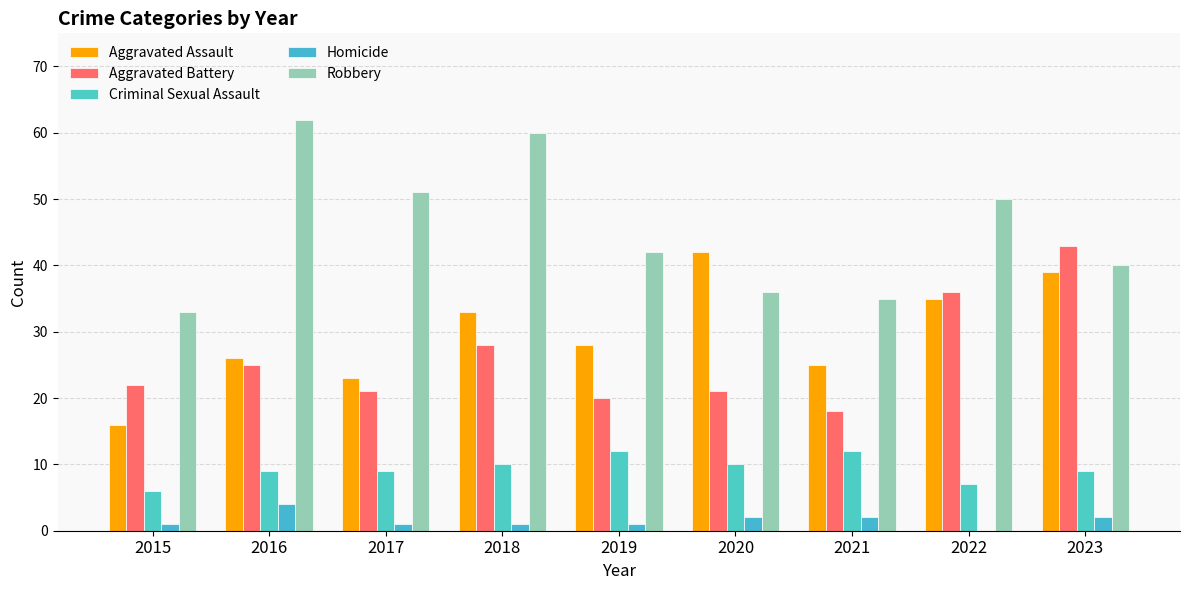

Where is Aggravated Battery nearest to the value 30?

2018